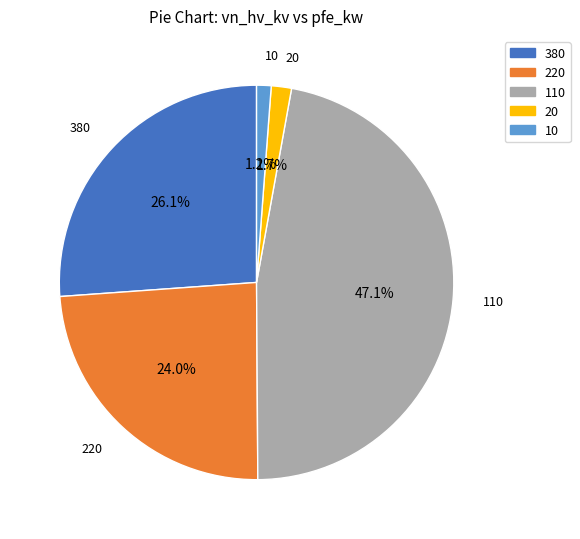

To the nearest percent, what is the combined percentage of 220 and 110?

71%